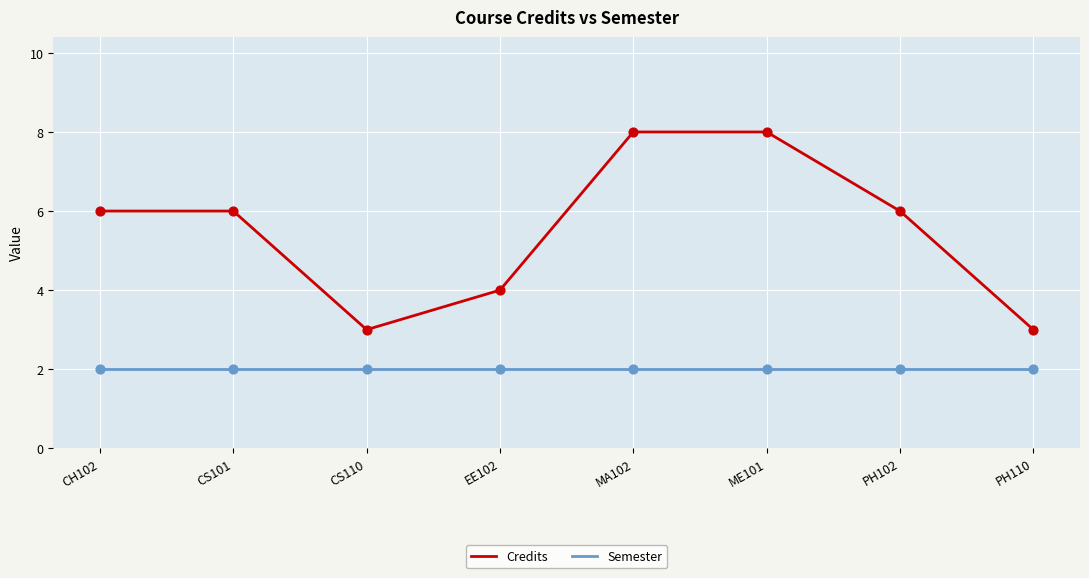

Is the value of Semester at CS110 greater than the value of Credits at CS110?

No